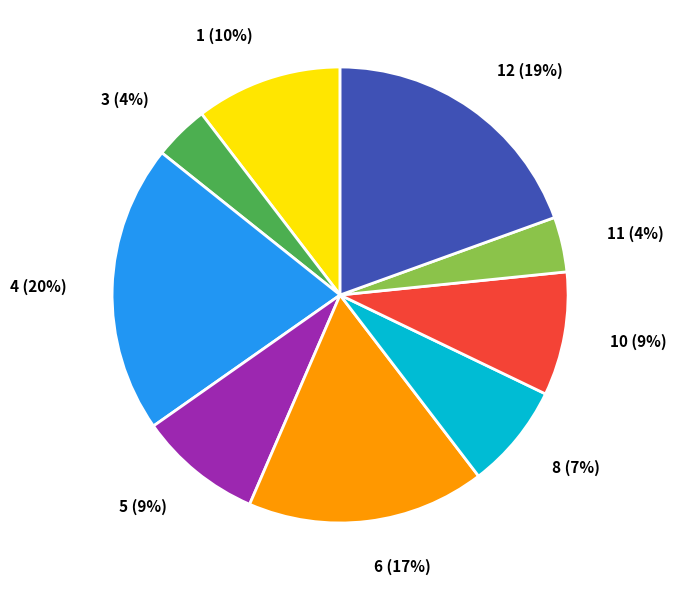

Does any single category account for the majority?

No